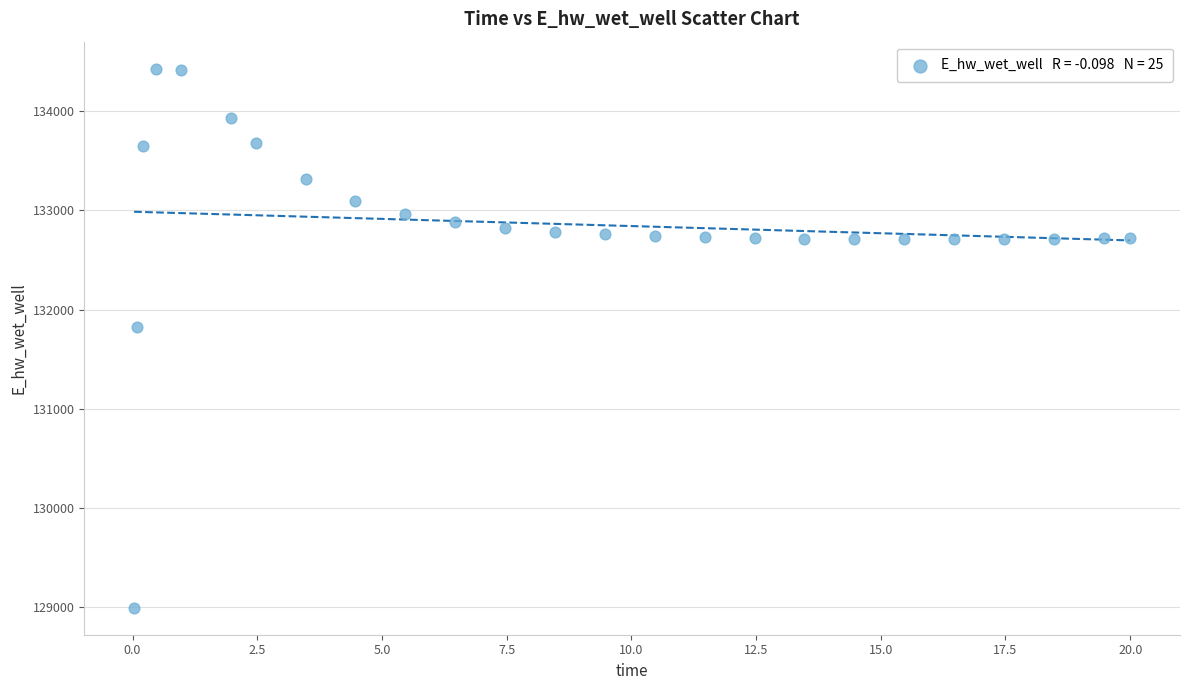

What is the range of Y values (max minus min)?

5432.4